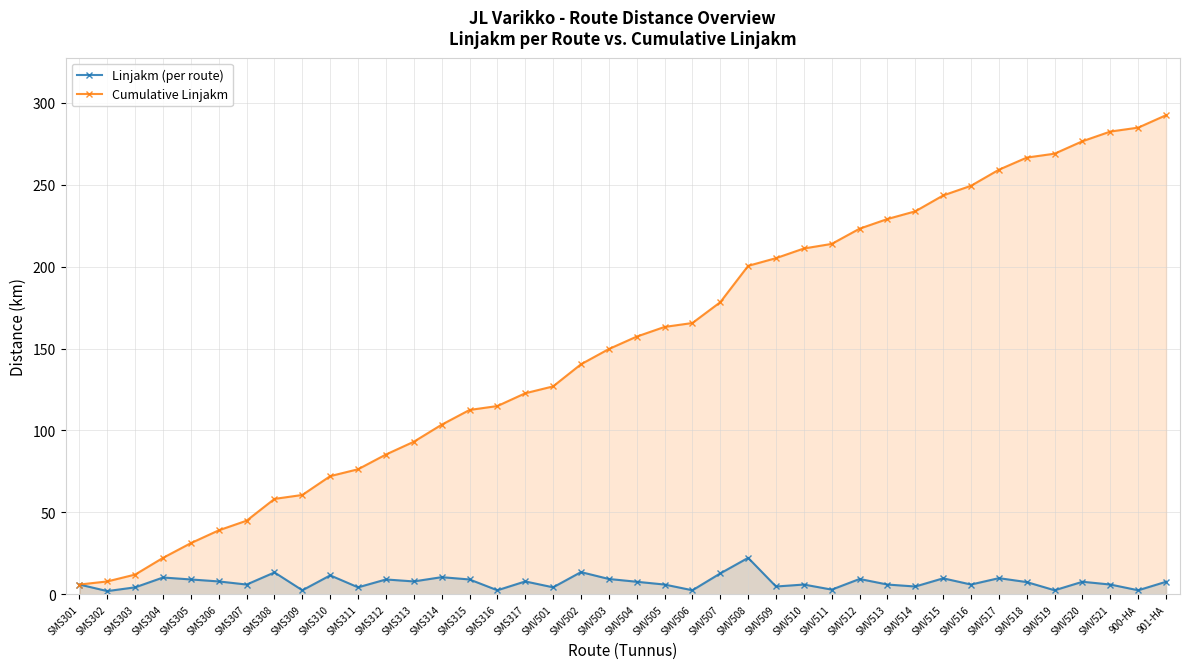

What is the difference between the maximum and minimum values in the Cumulative Linjakm series?

286.6